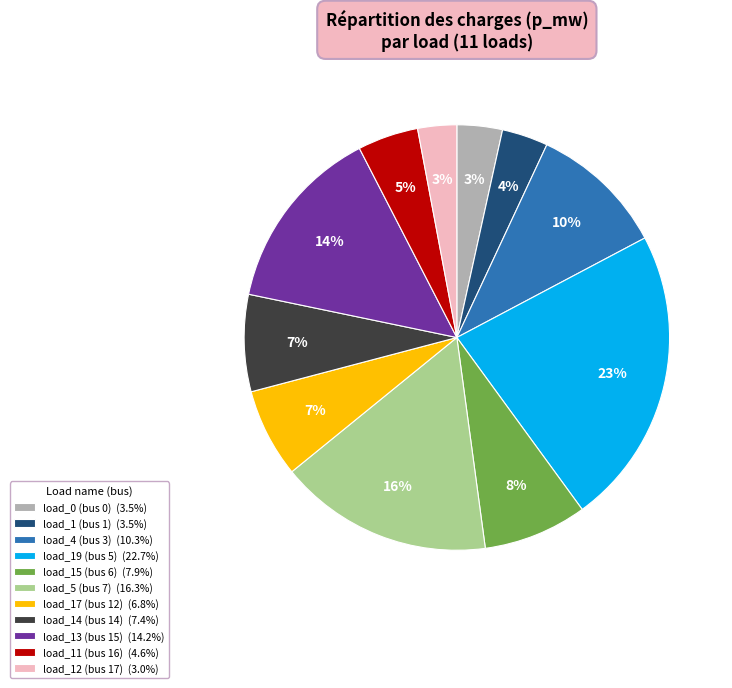

Does any single category account for the majority?

No